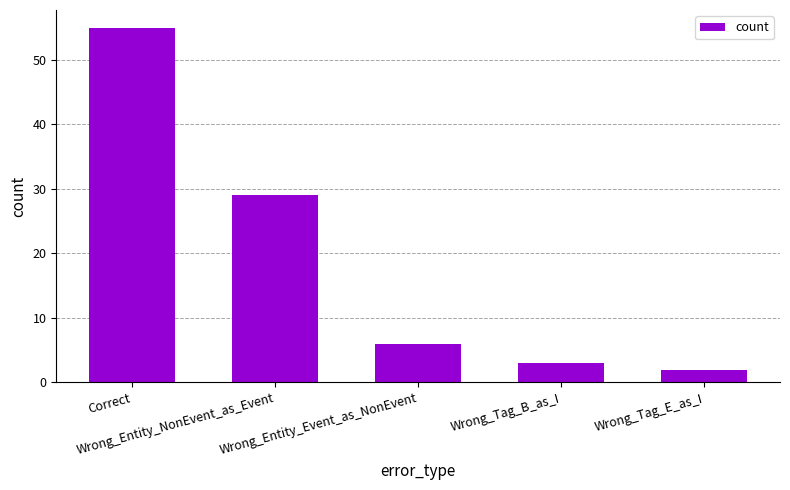

What is the difference between the maximum and minimum values?

53